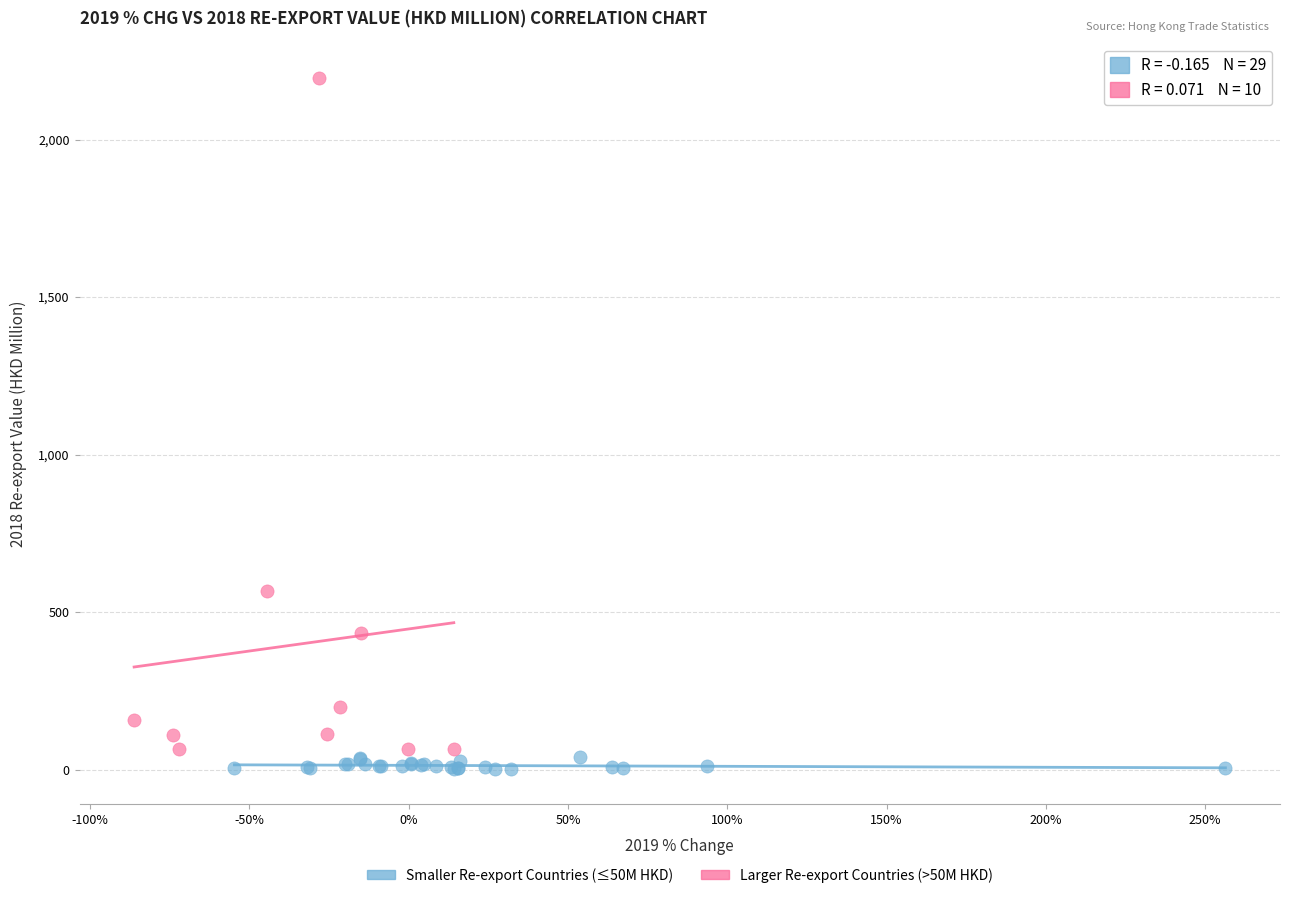

Which series has the largest Y range (max minus min)?

Larger Re-export Countries (>50M HKD)